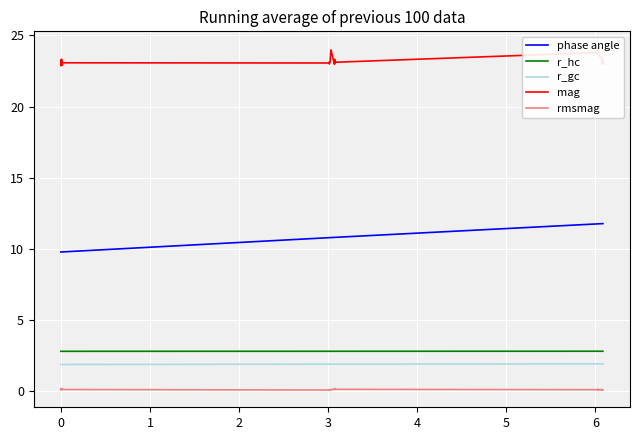

True or false: phase angle and rmsmag cross at least once.

False